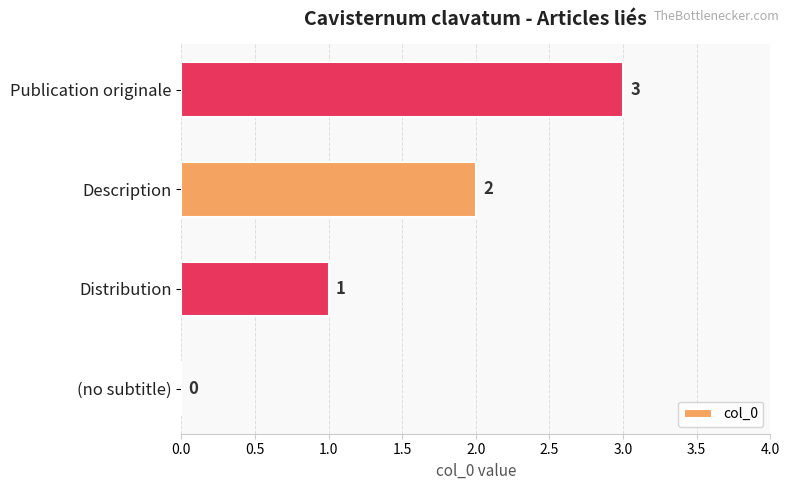

At which category does the chart reach its peak across all series?

Publication originale